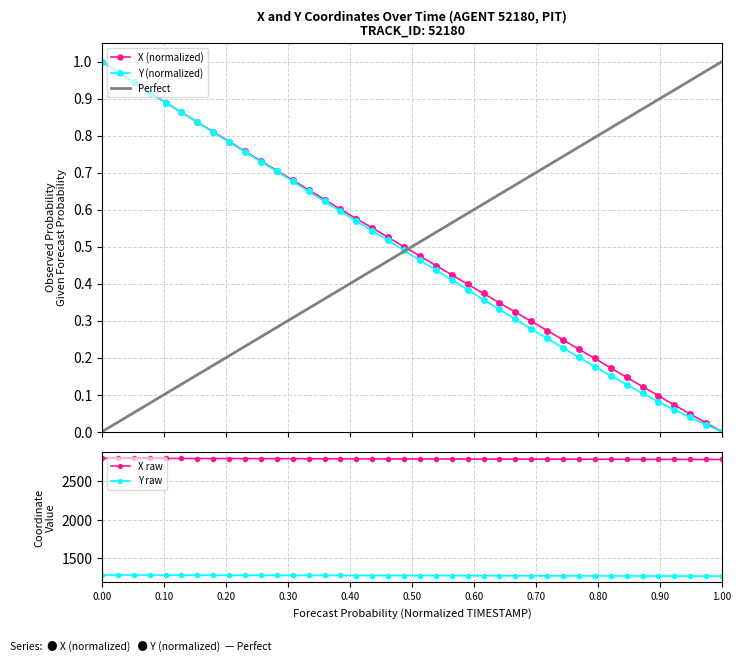

True or false: X raw and Y raw cross at least once.

False